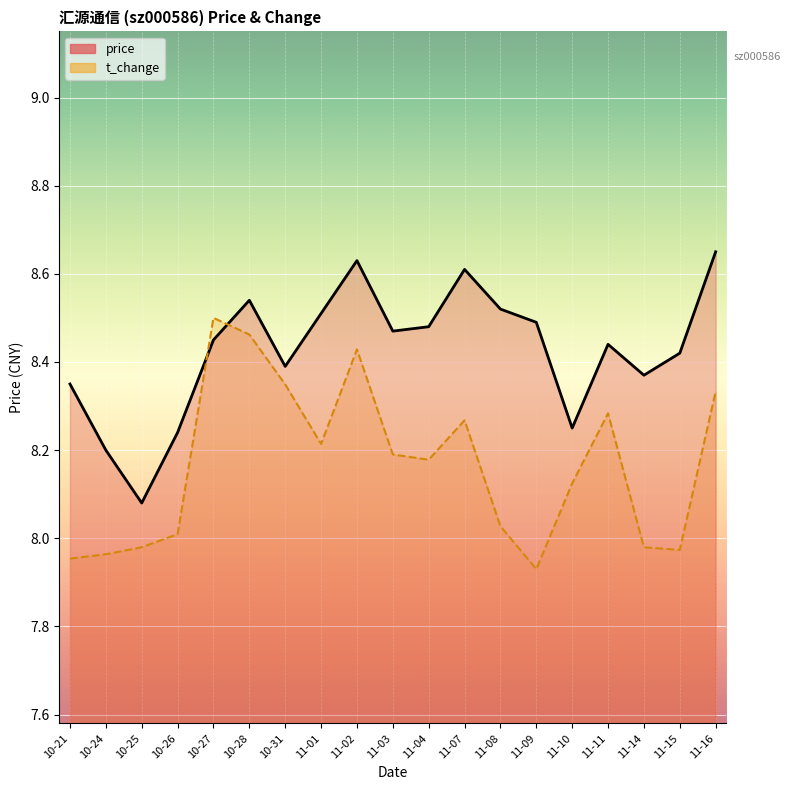

What are all the series names shown in the legend?

price, t_change